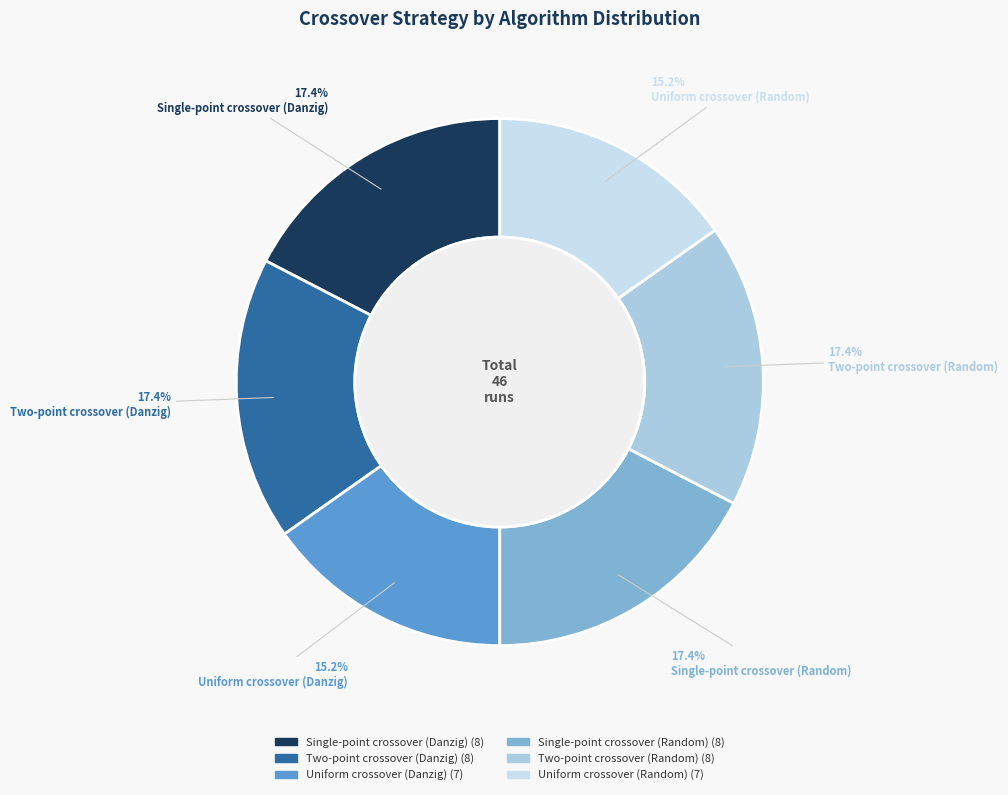

How many slices are in this pie chart?

6